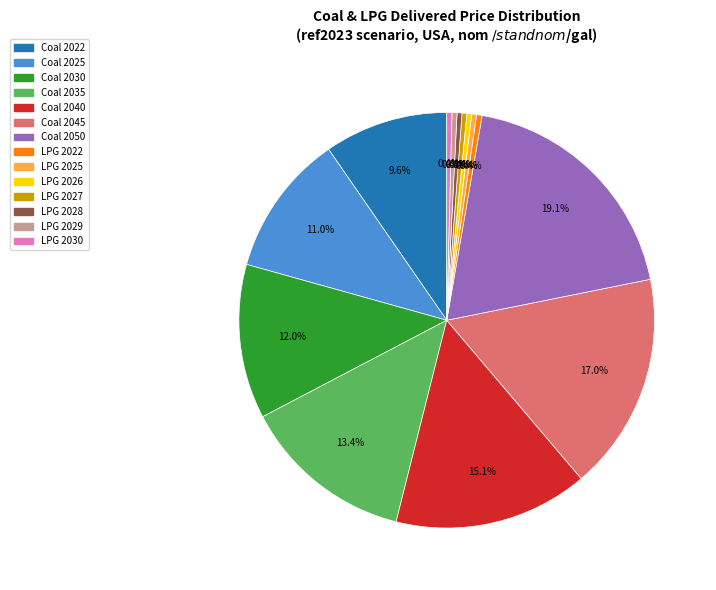

Is there a majority slice in this chart?

No